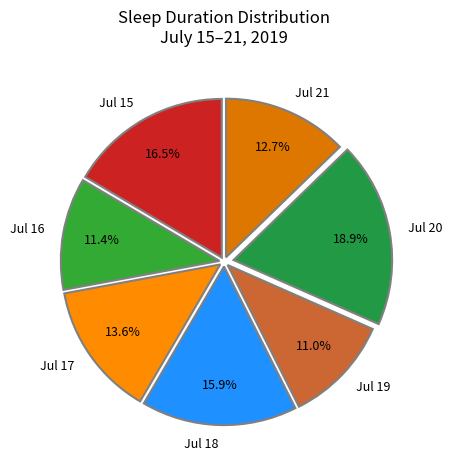

How many segments does this pie chart have?

7